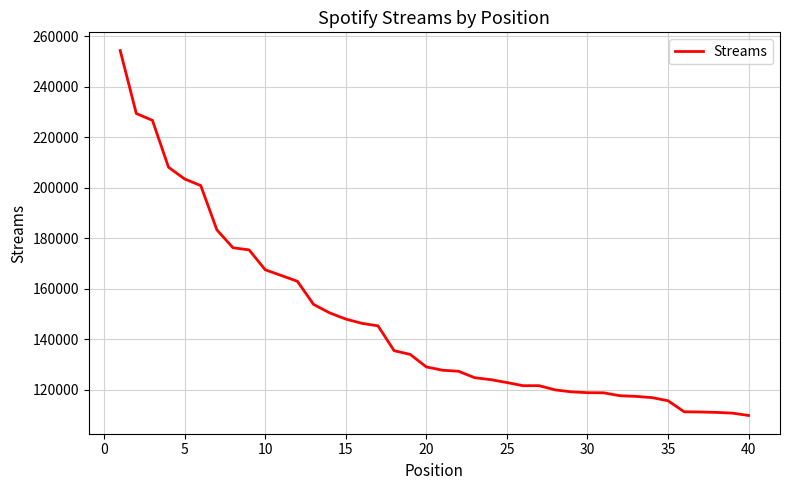

How many lines are shown in the chart?

1